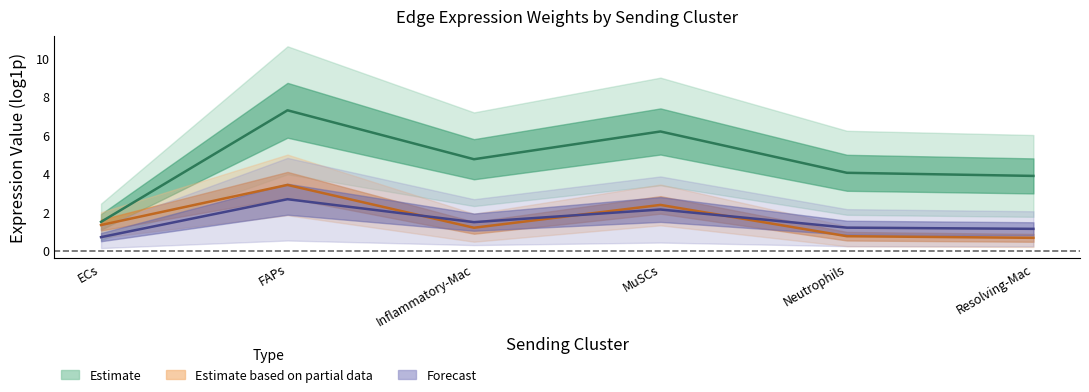

How many categories are shown in the chart?

6